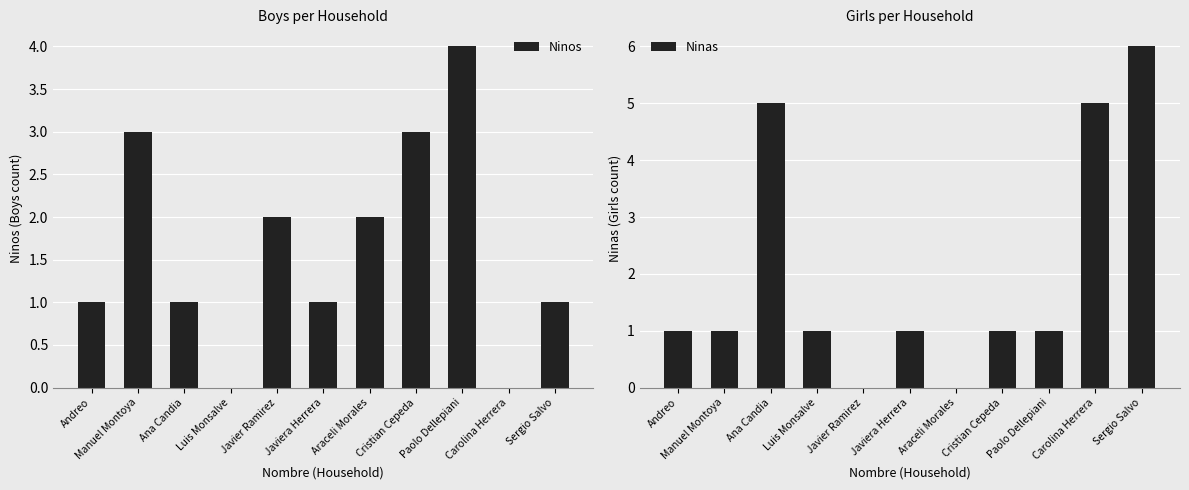

Is the value of Ninas at Ana Candia greater than the value of Ninos at Carolina Herrera?

Yes